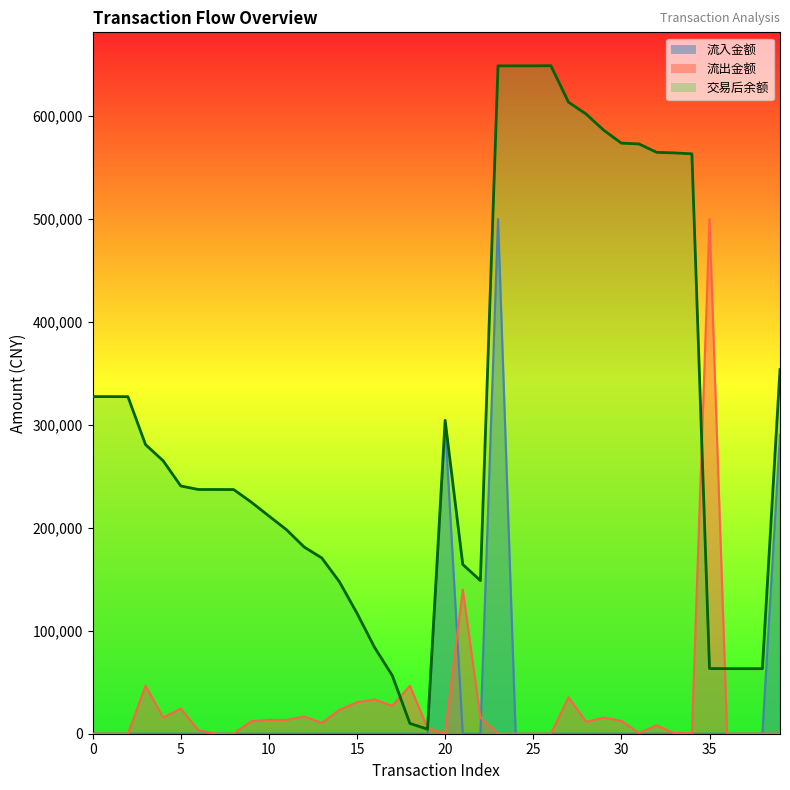

How many values in 流出金额 are above zero?

35